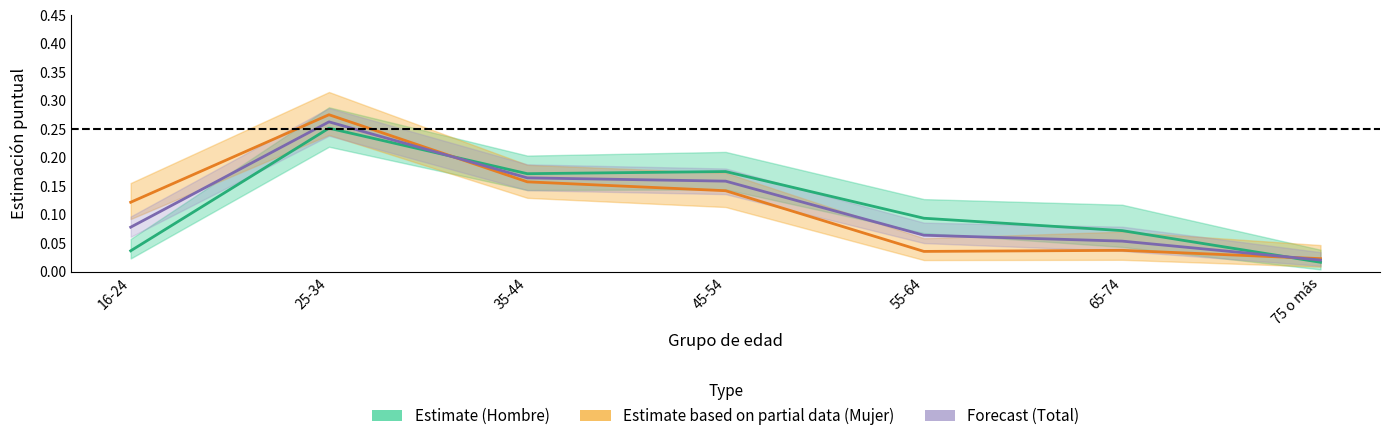

Rank the series by their average value, from lowest to highest.

Mujer (Estimate based on partial data), Total (Forecast), Hombre (Estimate)